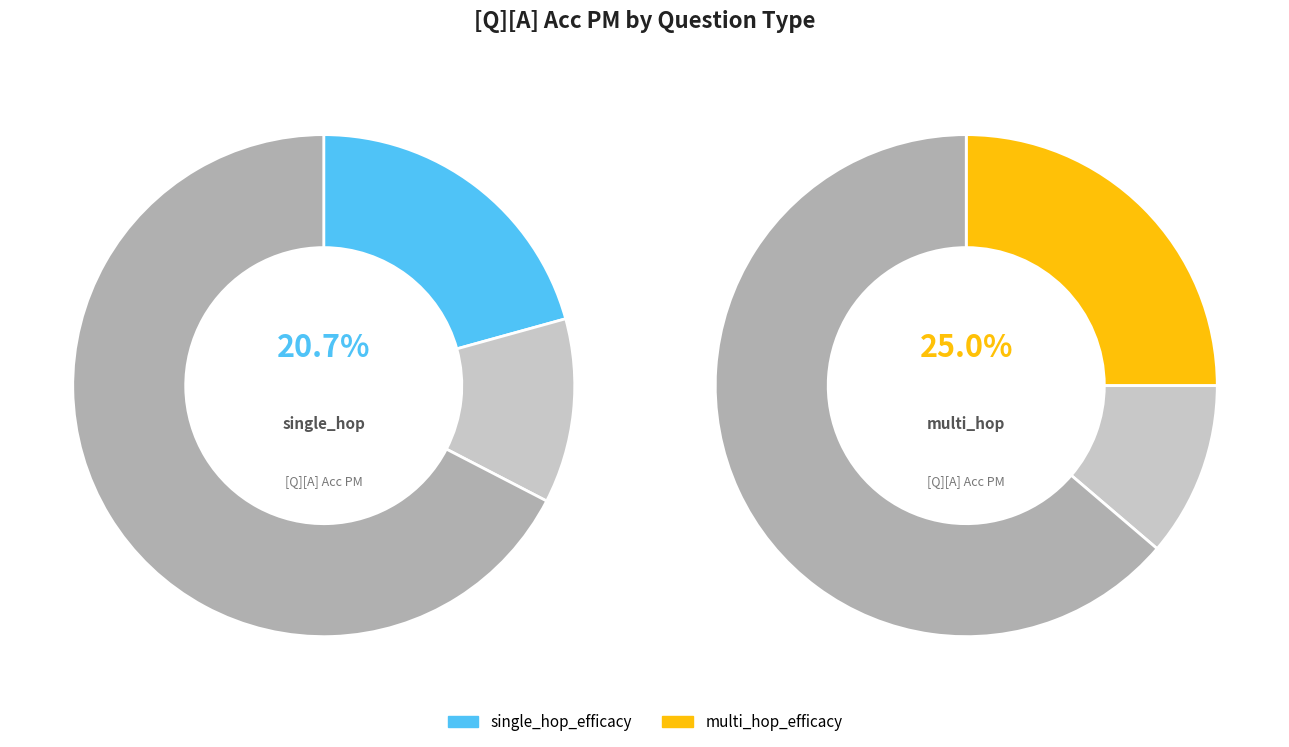

The single_hop_efficacy slice represents 30% of the pie. True or false?

False